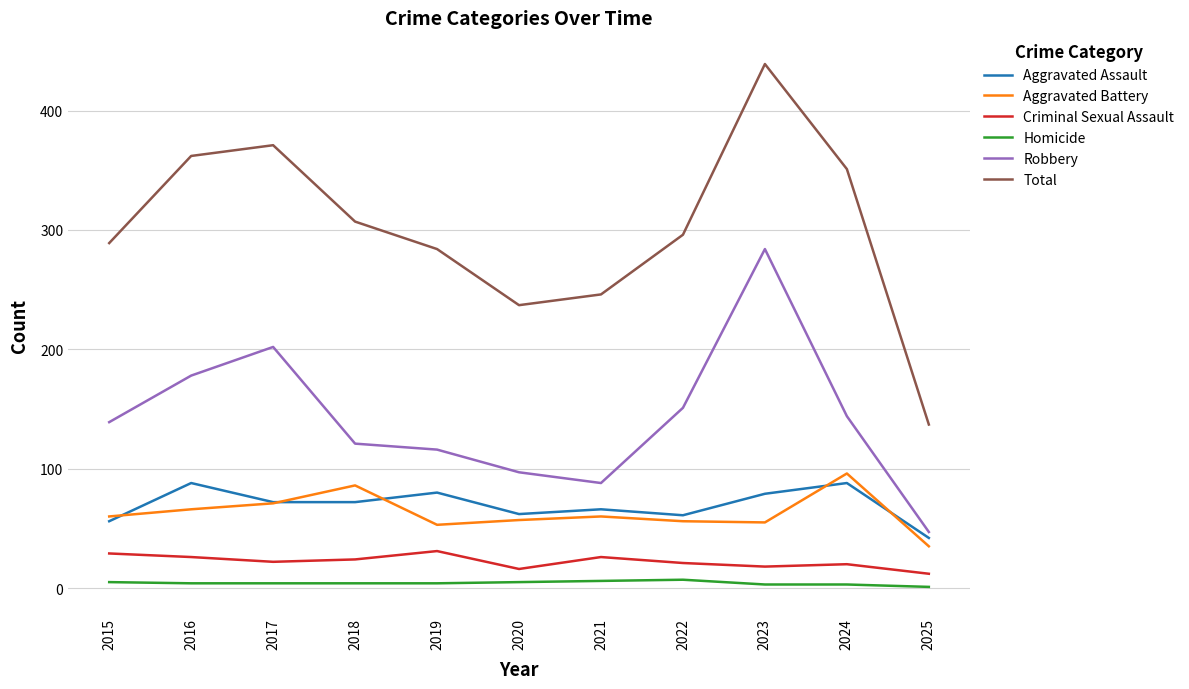

Is it true that Aggravated Battery equals 60 at 2021?

True